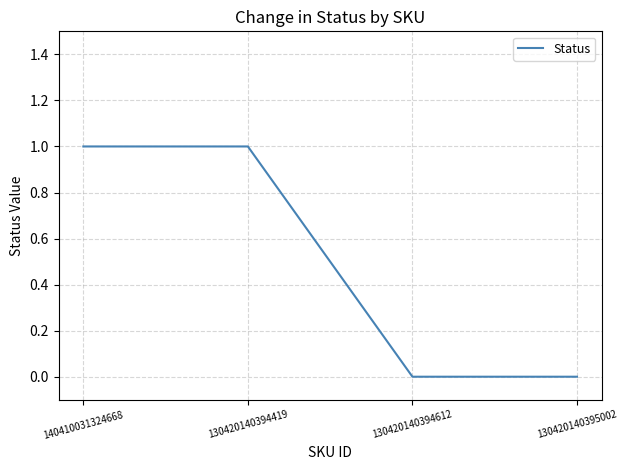

What position from the left is 130420140394419?

2